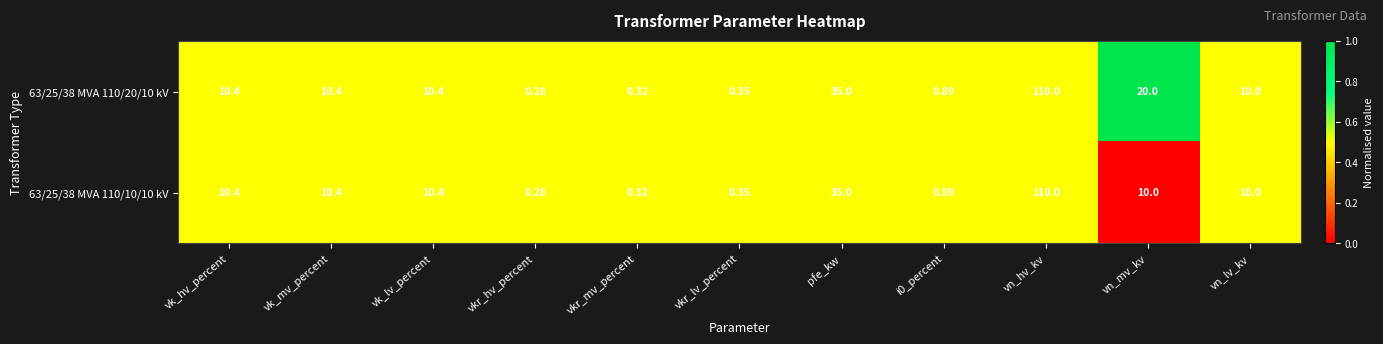

What is the spread (max minus min) of values at vn_mv_kv?

10.0